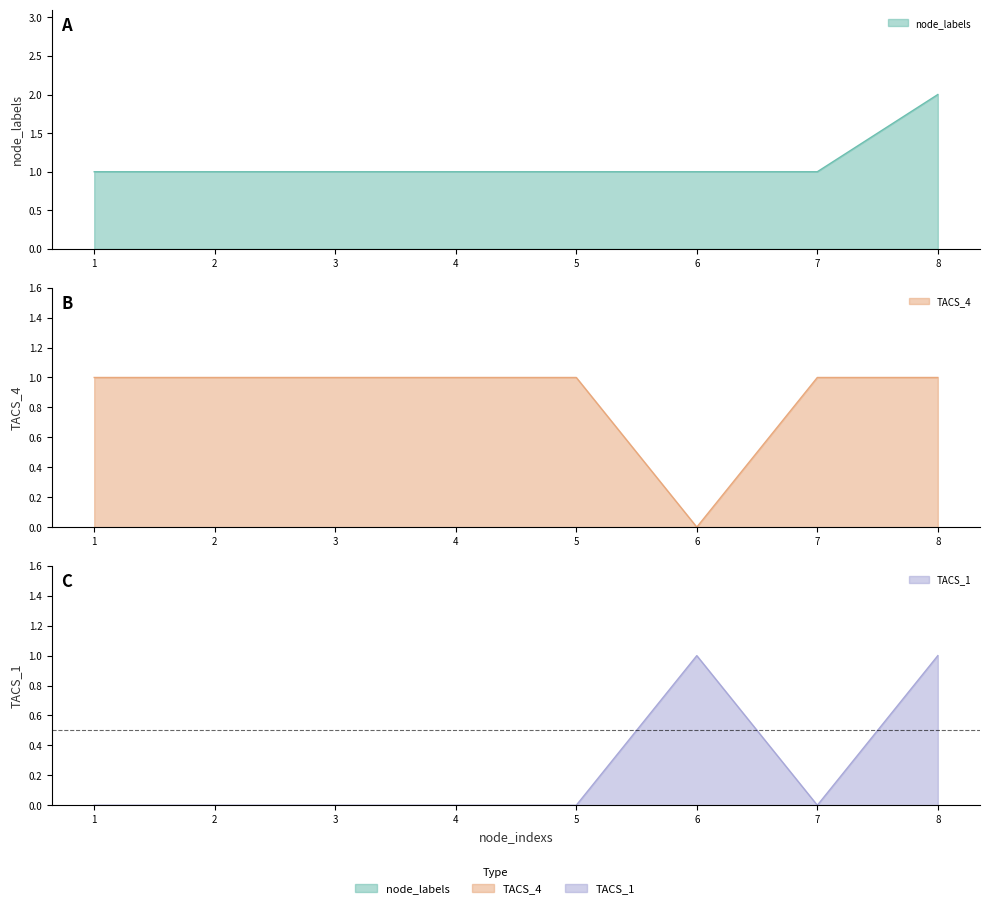

The value of node_labels at 1 is 1. True or false?

True